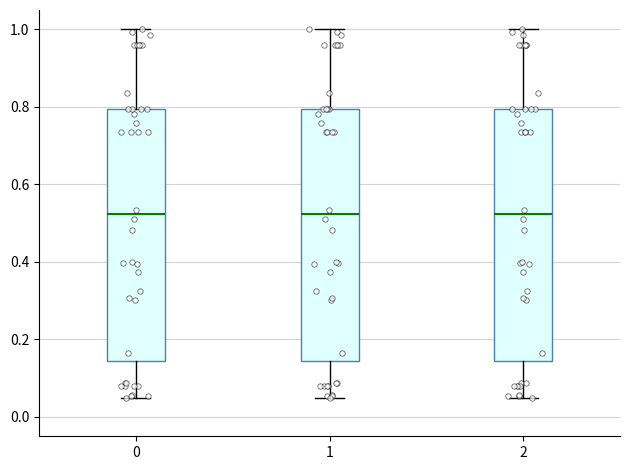

Reading left to right, transcribe this box plot: for each box, give where its median line is, the range the box spans, and where its two whiskers end, as read against the y-axis. The values are not printed on the chart, so give them approximately, as read against the axis.

0: median 0.52, box 0.14 to 0.80, whiskers 0.04 to 1.00
1: median 0.52, box 0.14 to 0.80, whiskers 0.04 to 1.00
2: median 0.52, box 0.14 to 0.80, whiskers 0.04 to 1.00